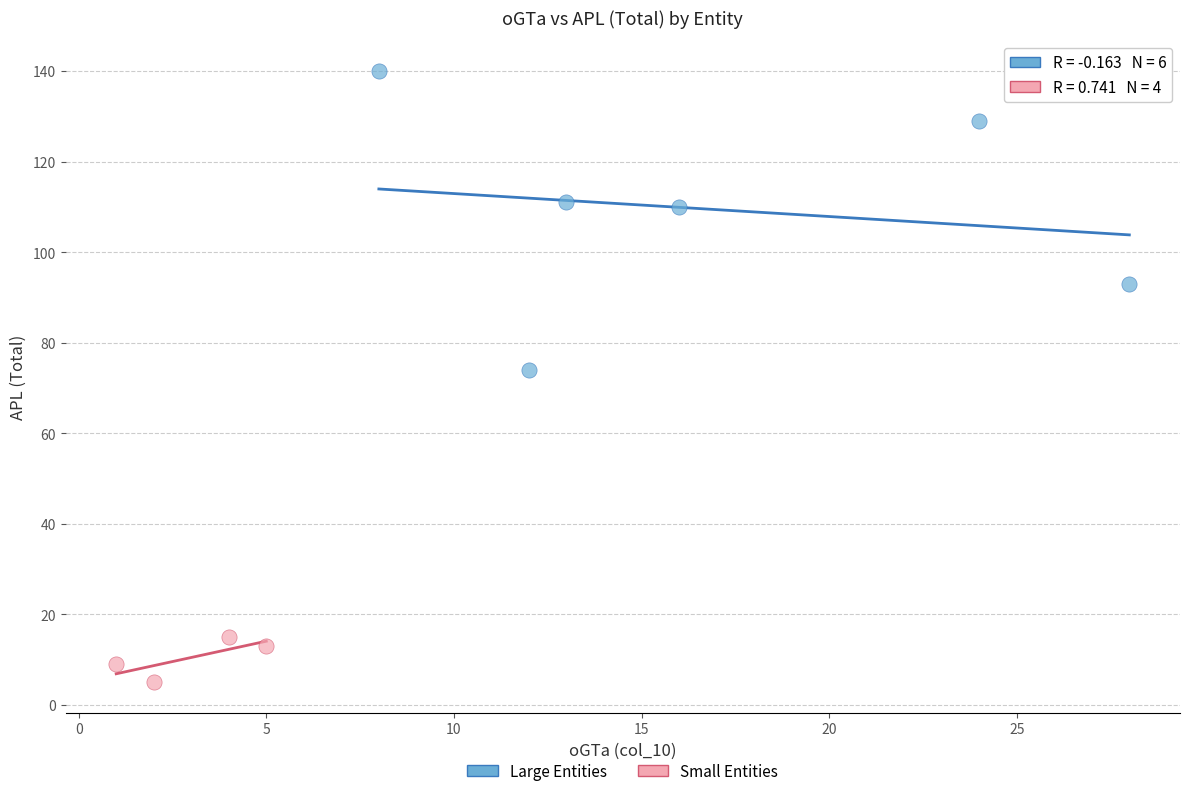

Which series reaches the maximum Y coordinate?

Large Entities